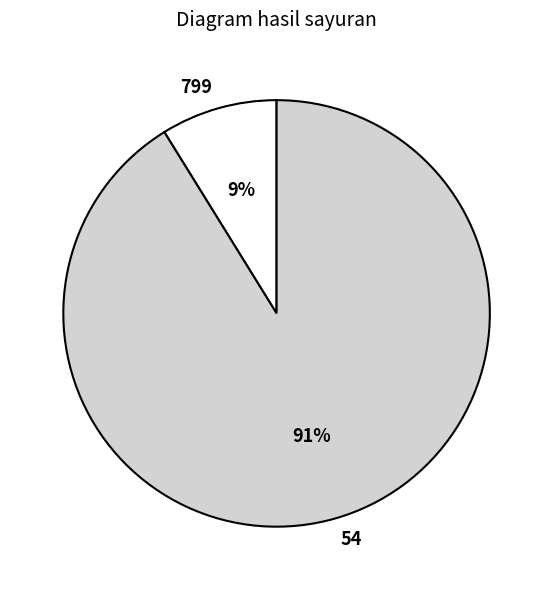

Count the number of slices in the pie.

2